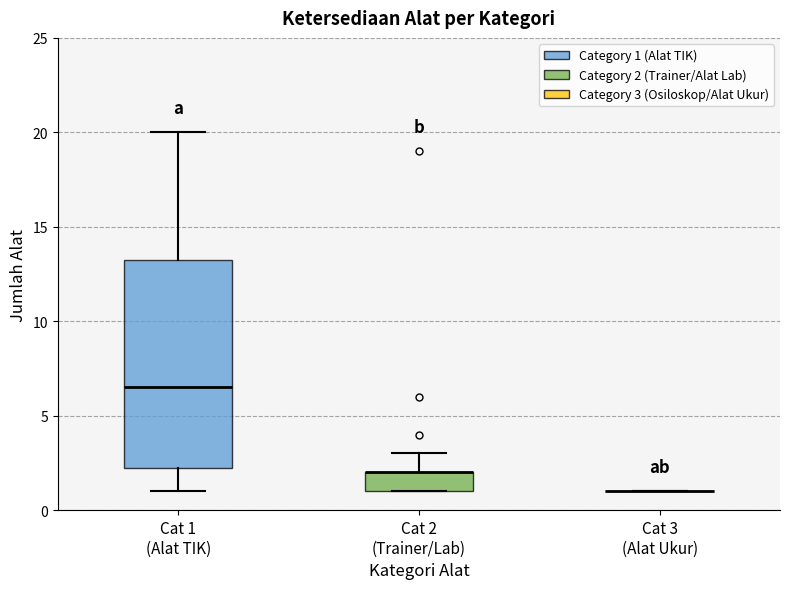

Reading left to right, read every box against the y-axis: the position of its median line, the range the box covers, and the ends of its whiskers. The values are not printed on the chart, so give them approximately, as read against the axis.

Cat 1 (Alat TIK): median 6.5, box 2.5 to 13.5, whiskers 1.0 to 20.0
Cat 2 (Trainer/Lab): median 2.0 (drawn on the box's upper edge), box 1.0 to 2.0, whiskers 1.0 to 3.0
Cat 3 (Alat Ukur): box collapsed to a line at 1.0, whiskers 1.0 to 1.0